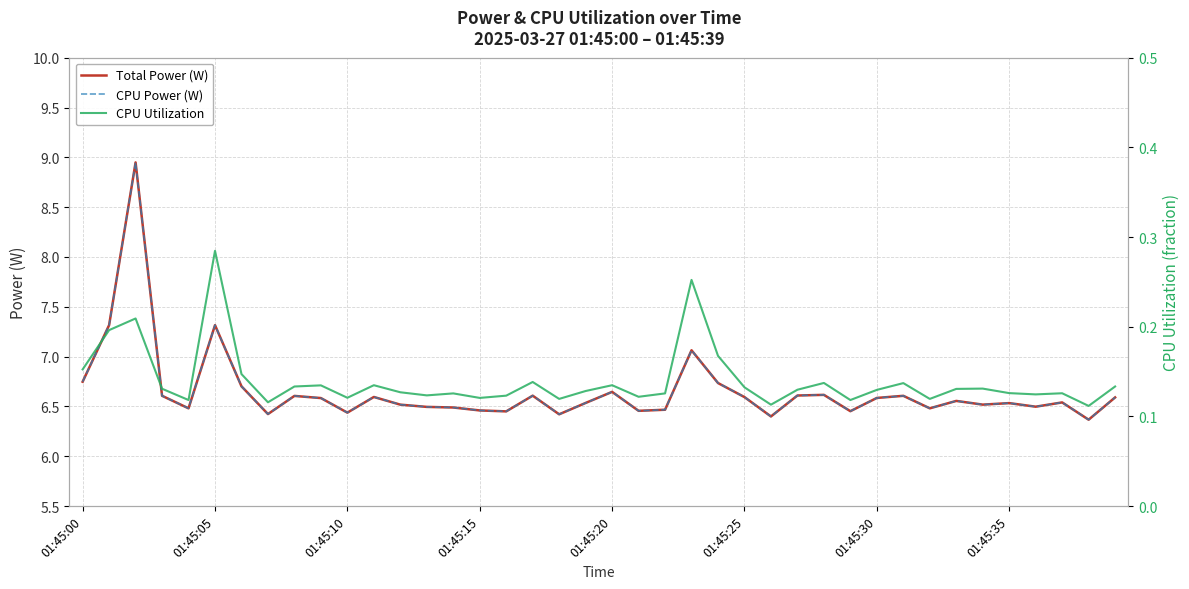

Does the chart have visible grid lines?

Yes